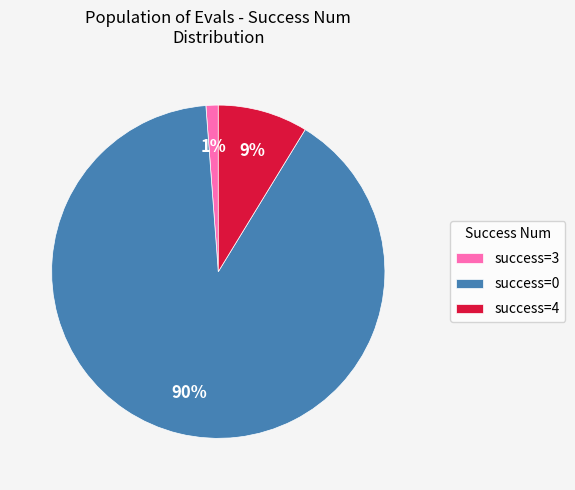

To the nearest percent, what is the average slice percentage?

33%